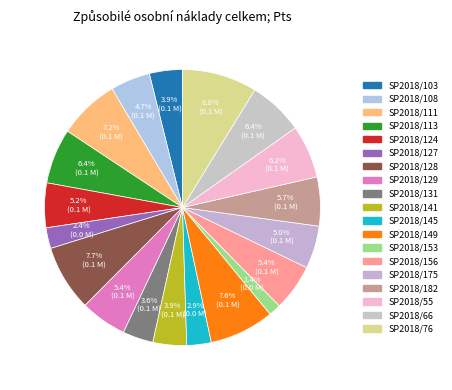

To the nearest percent, what is the difference between the SP2018/149 and SP2018/108 slice percentages?

3%